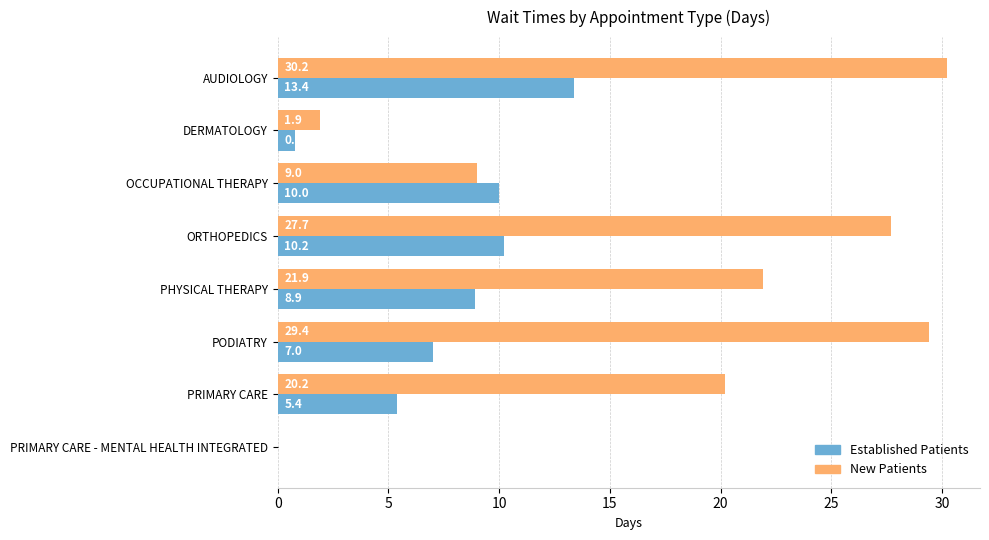

What is the sum of the New Patients values at DERMATOLOGY and OCCUPATIONAL THERAPY?

10.9